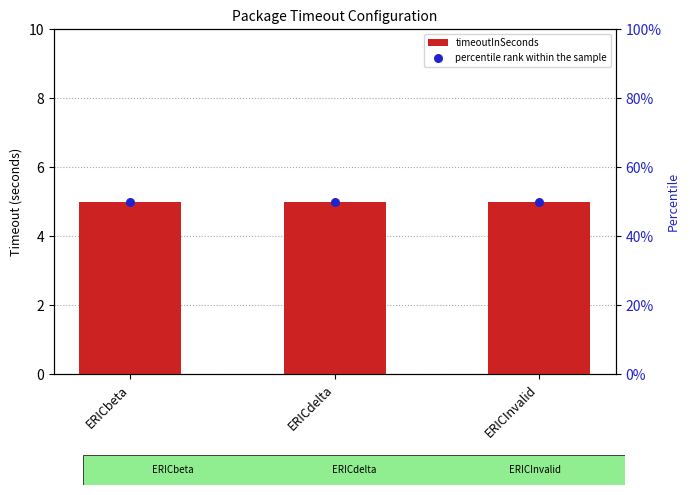

Is the value of timeoutInSeconds at ERICbeta greater than the value of percentile rank within the sample at ERICdelta?

No